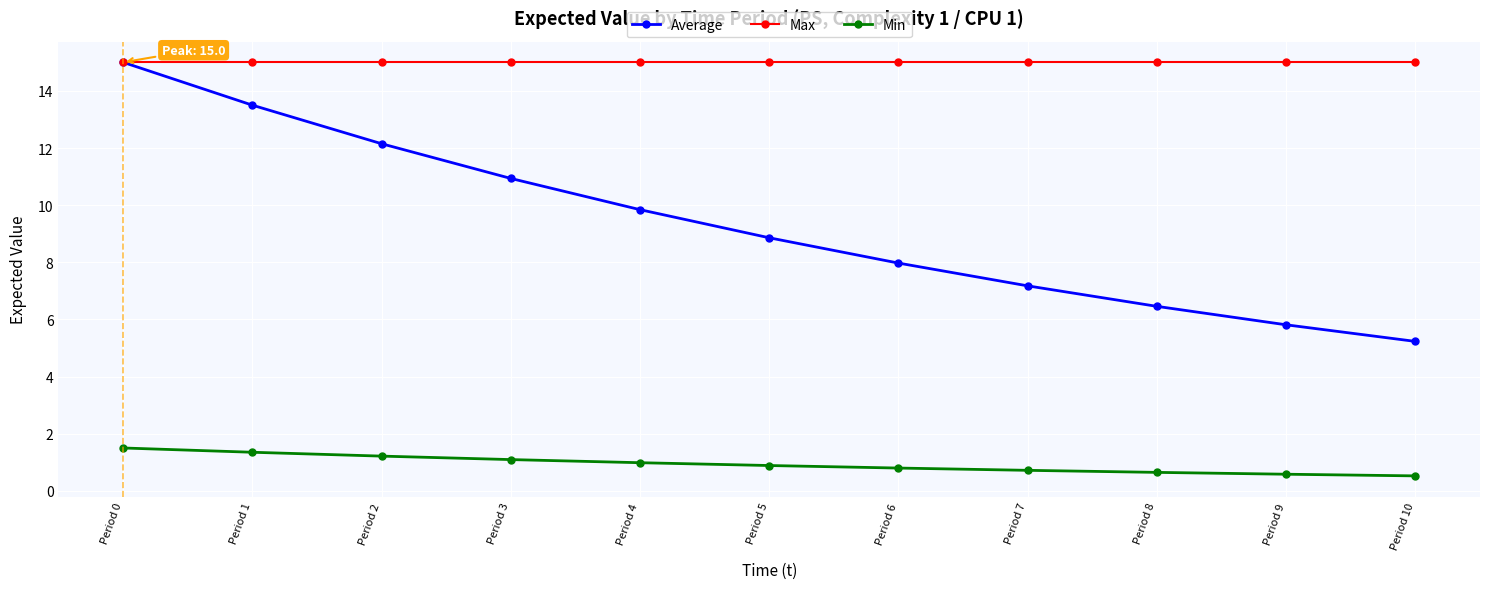

What is the average value of the Max series?

15.0